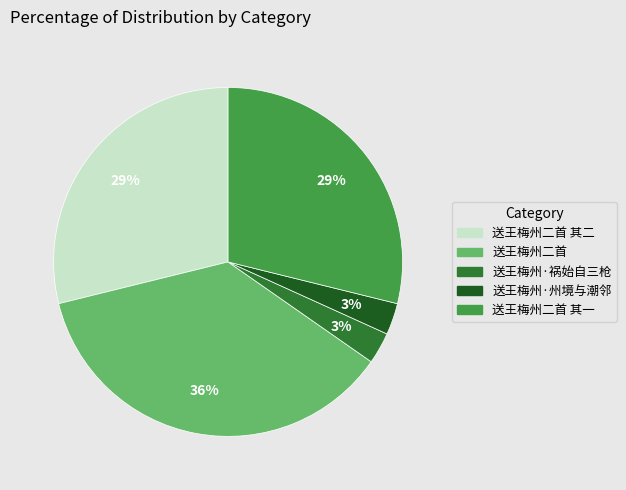

To the nearest percent, what is the average slice percentage?

20%